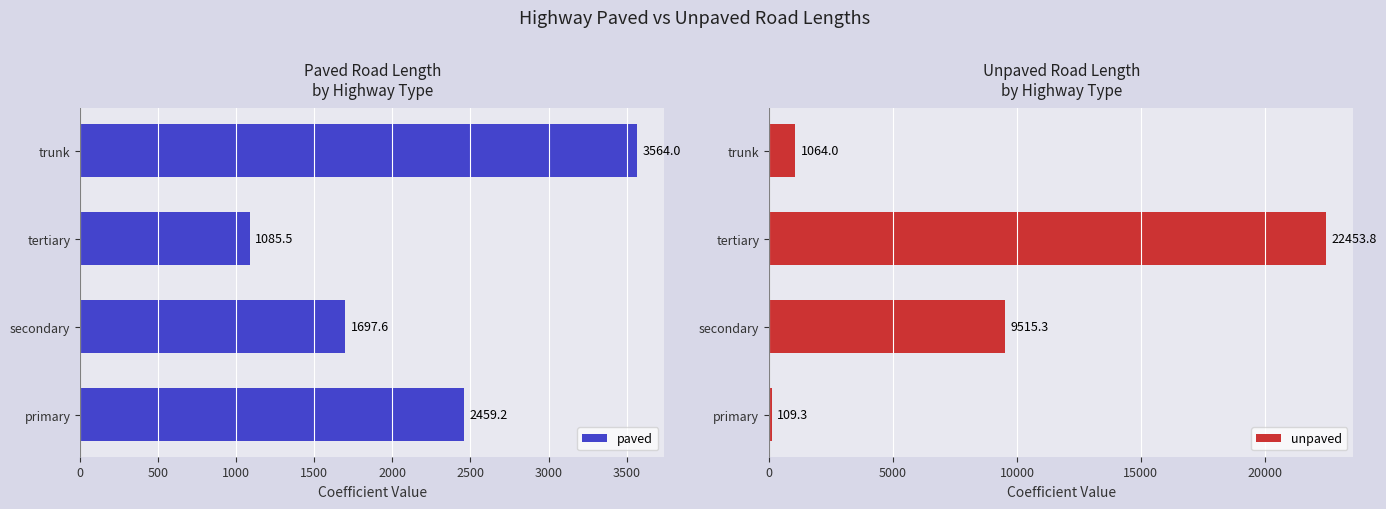

Does the chart contain any negative values?

No